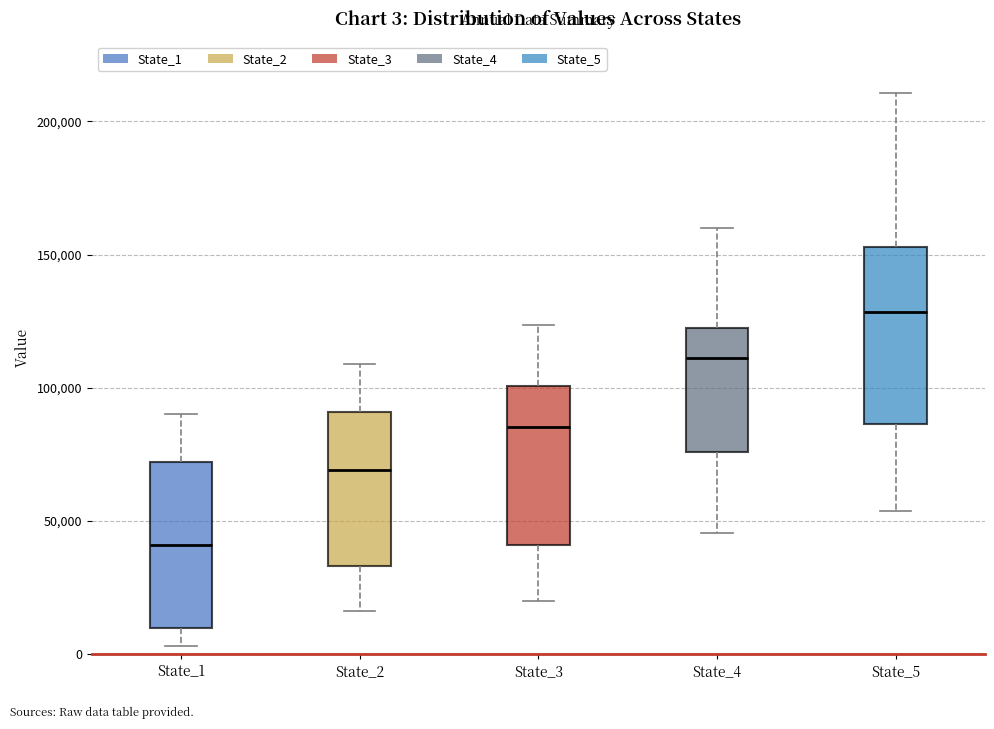

Which box's median line is the lowest?

State_1